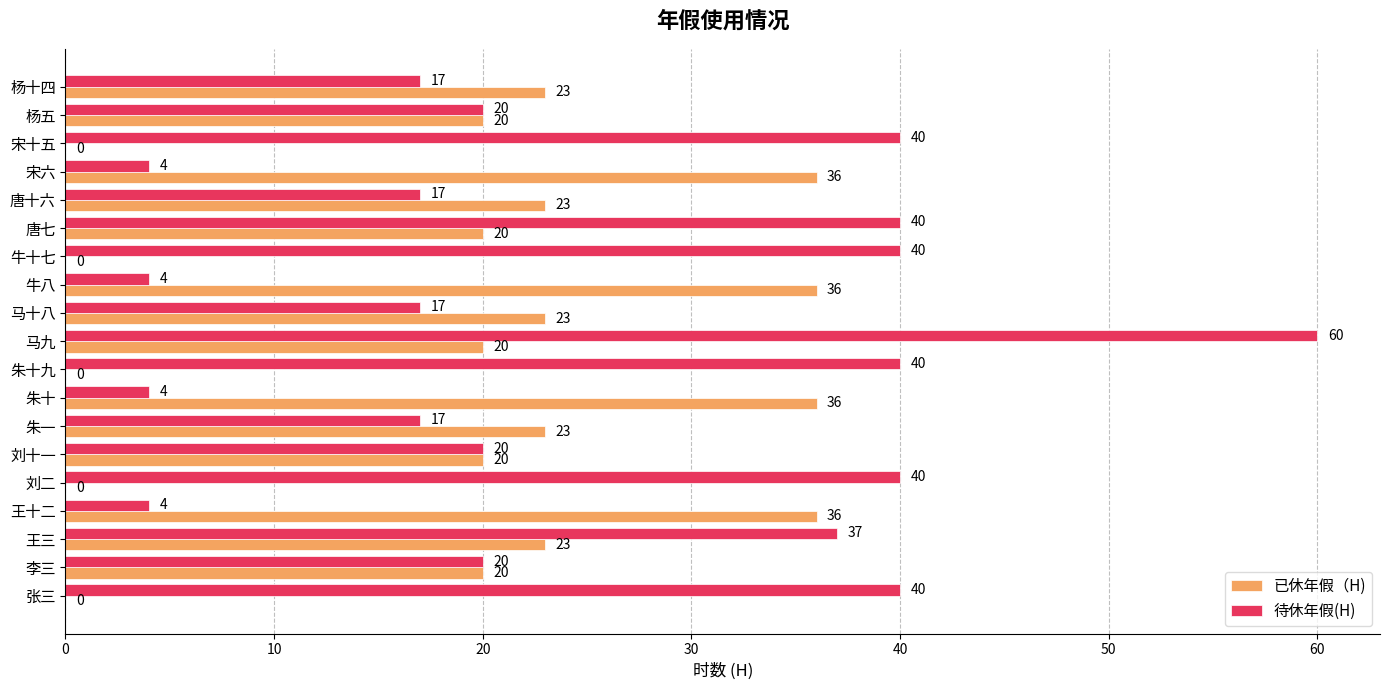

How many series are shown in this chart?

2